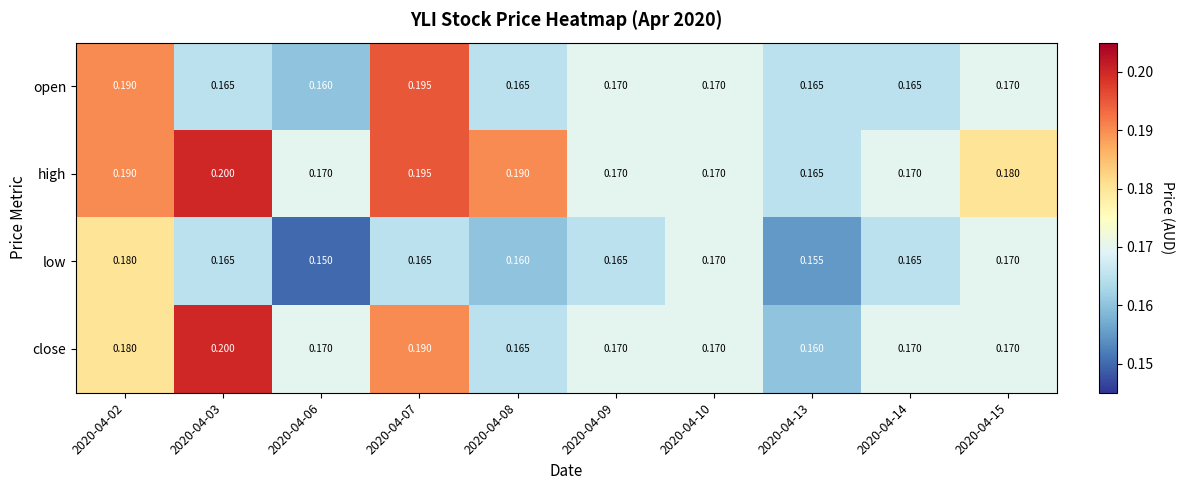

Which series has the largest total across all categories?

high